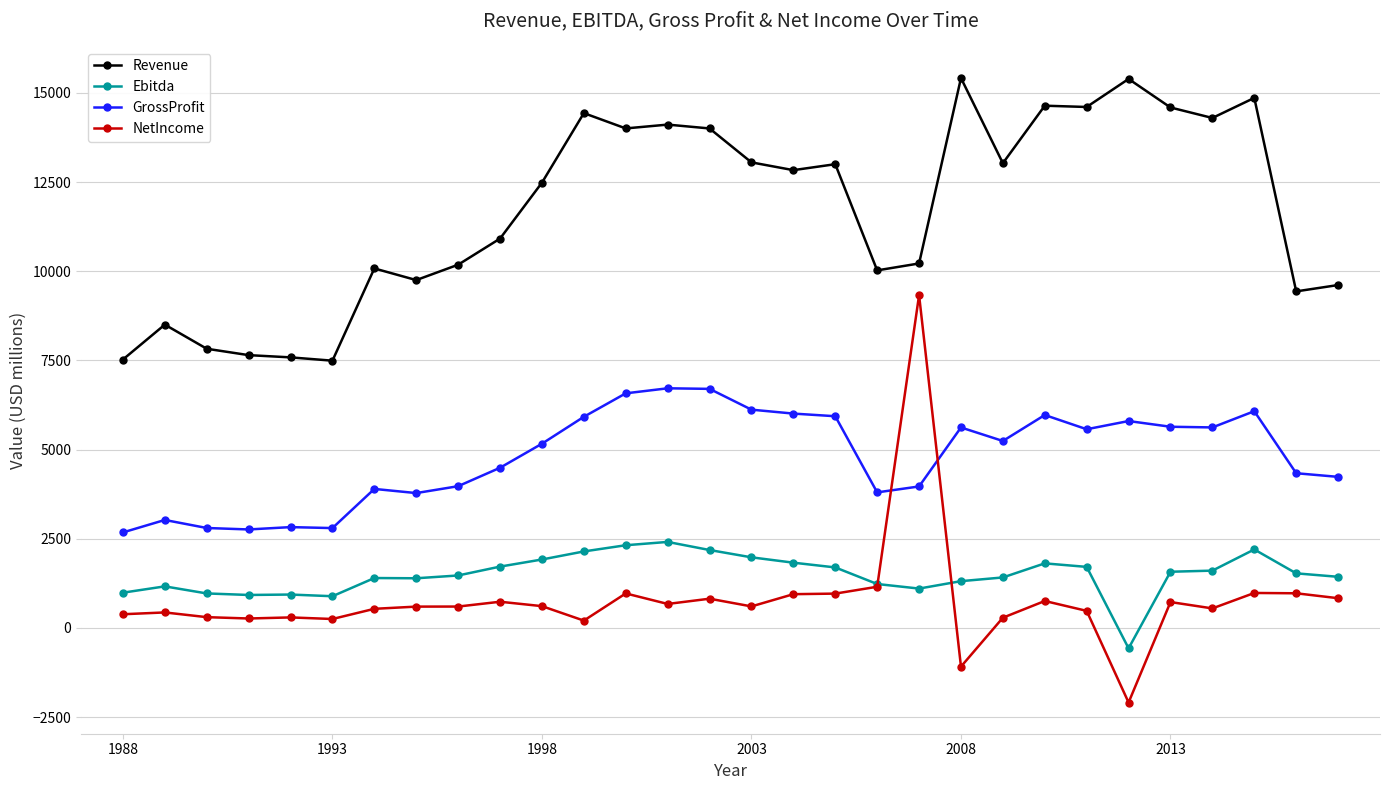

How many categories are shown in the chart?

30